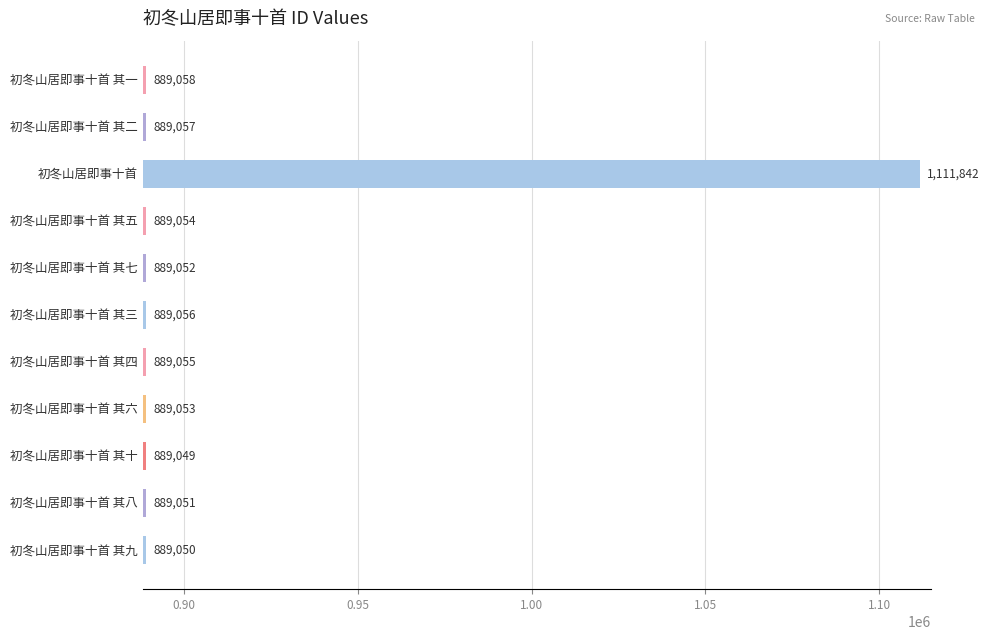

What is the average value?

909307